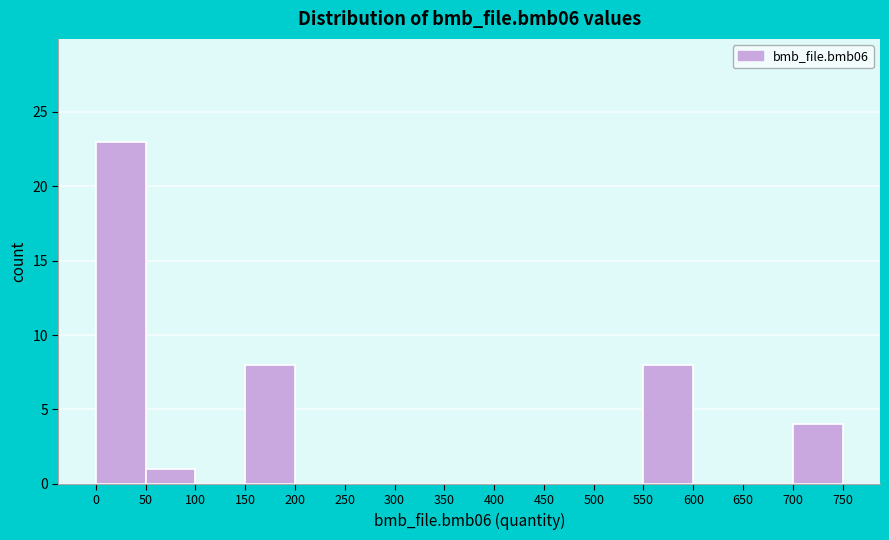

Reading left to right, transcribe this chart: for each bar, give the range it covers on the x-axis and its height. The values are not printed on the chart, so give them approximately, as read against the axis.

0 to 50: 23
50 to 100: 1
100 to 150: 0
150 to 200: 8
200 to 250: 0
250 to 300: 0
300 to 350: 0
350 to 400: 0
400 to 450: 0
450 to 500: 0
500 to 550: 0
550 to 600: 8
600 to 650: 0
650 to 700: 0
700 to 750: 4